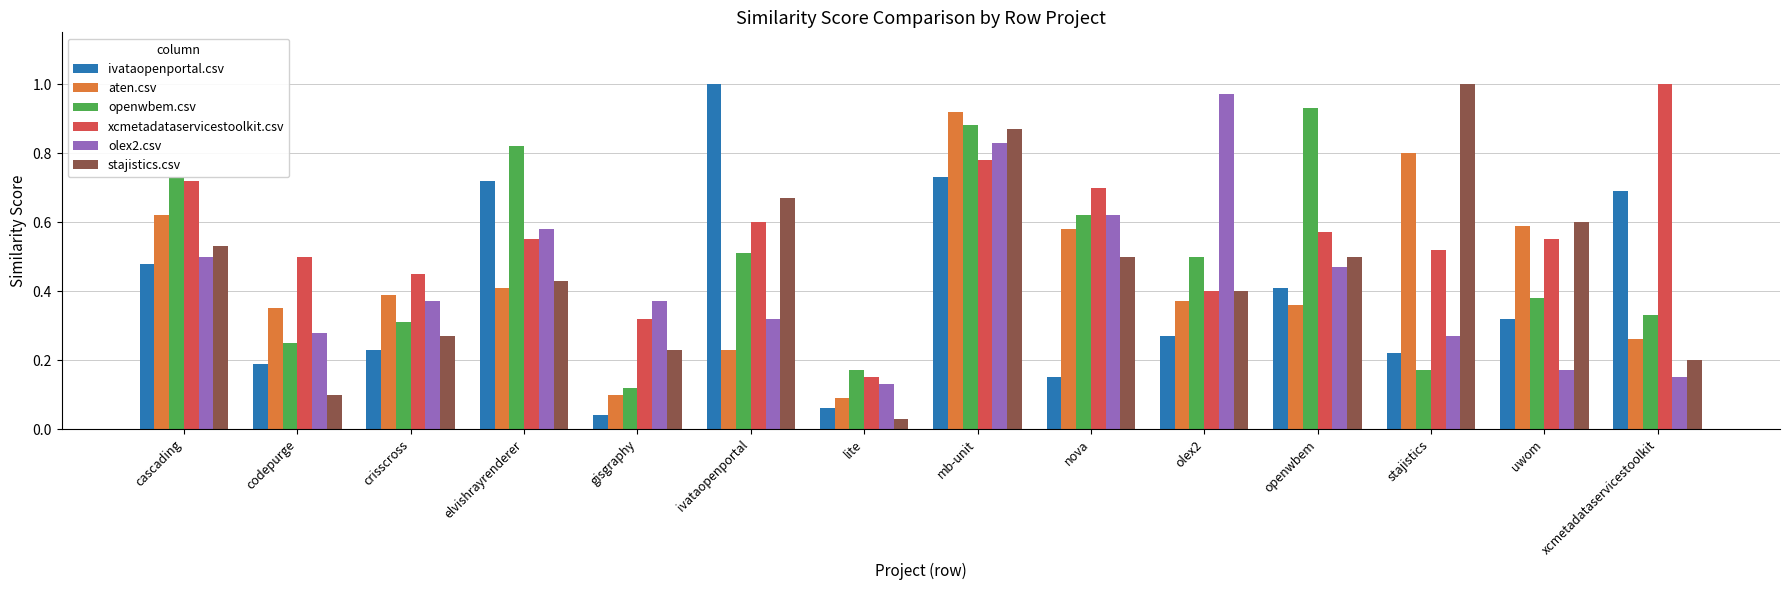

At which category is the sum across all series the highest?

mb-unit